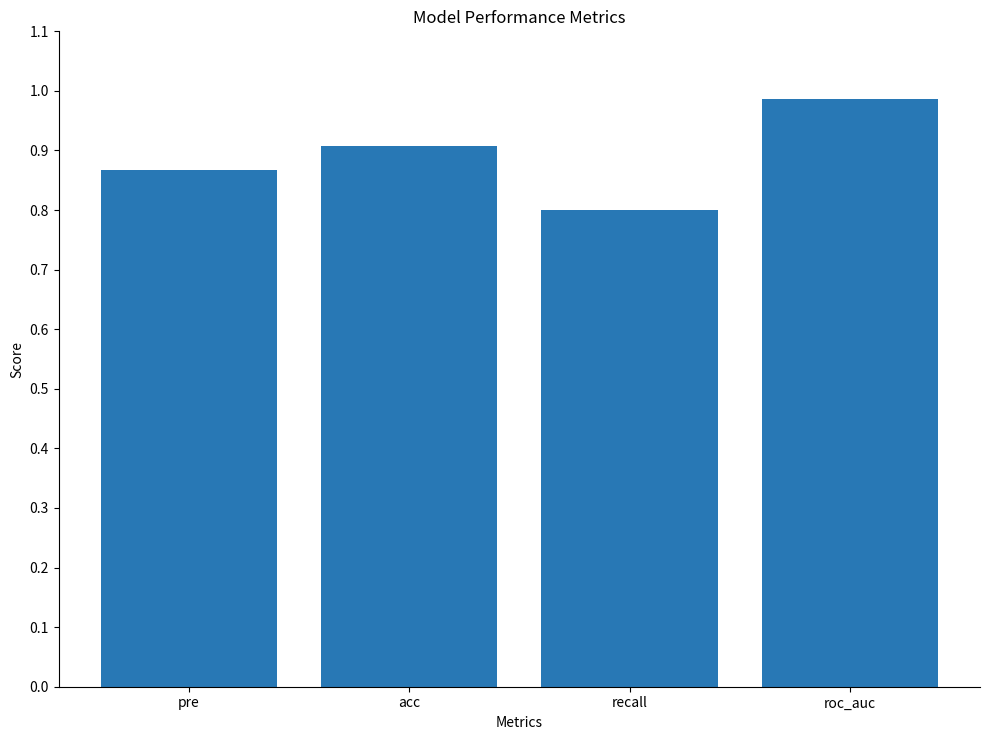

The chart shows a value of 0.2 at pre. True or false?

False